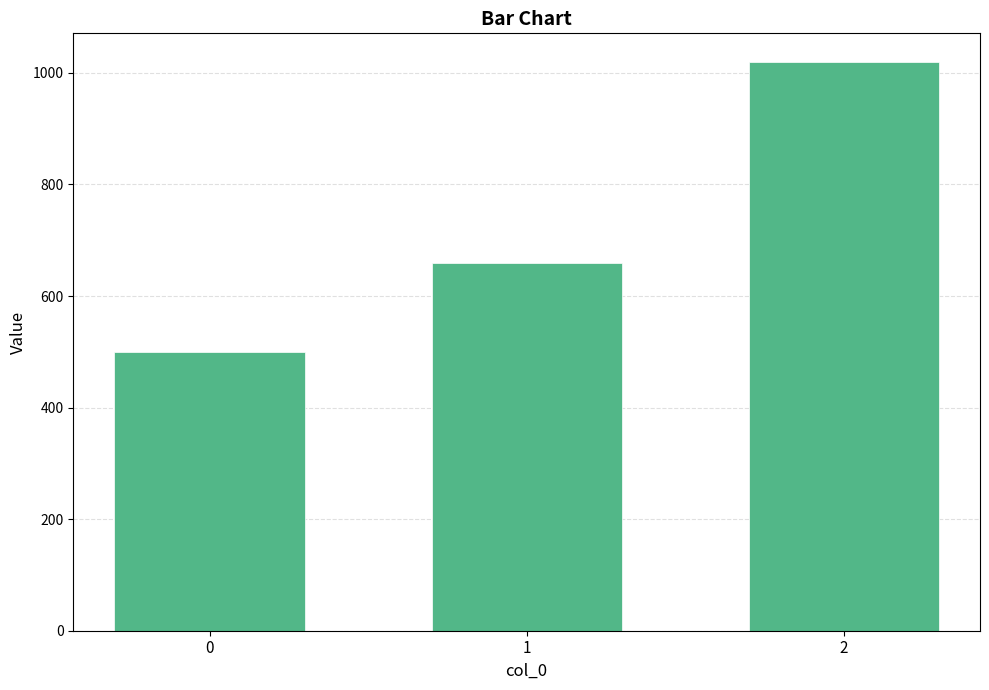

What is the average value?

727